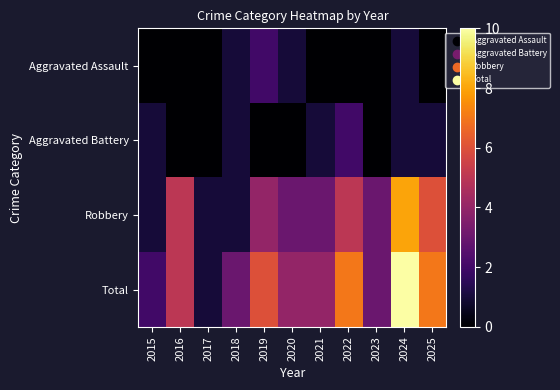

Rank the series at 2022 from highest to lowest value.

Total, Robbery, Aggravated Battery, Aggravated Assault